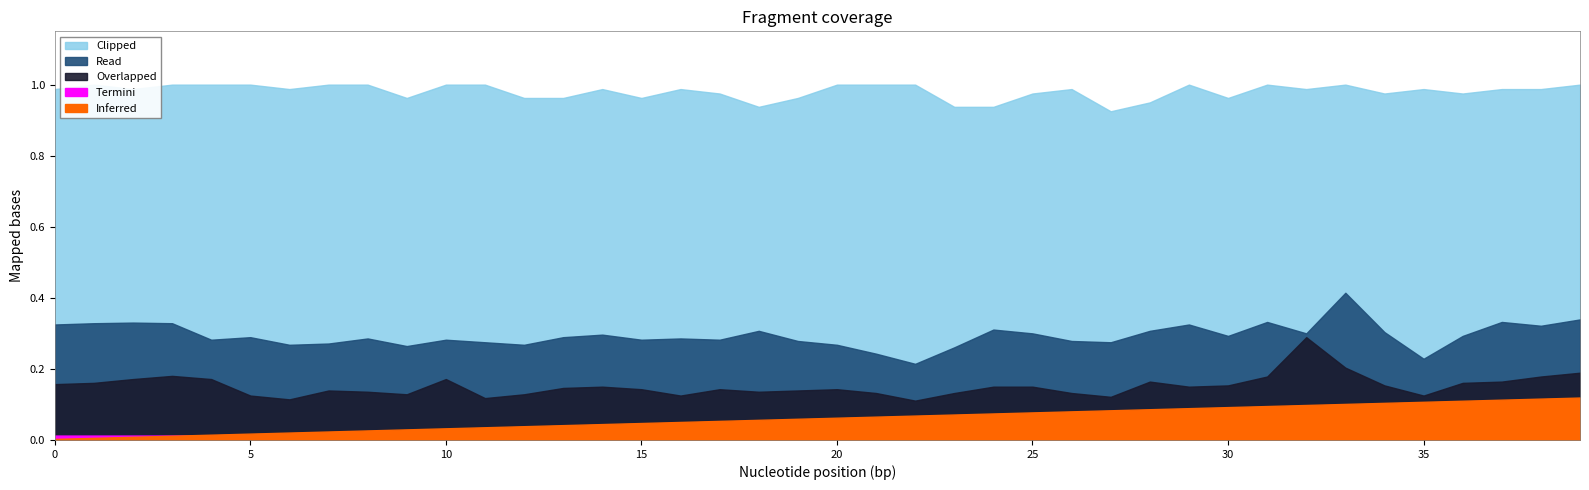

Which has a higher value, 18 or 24?

24